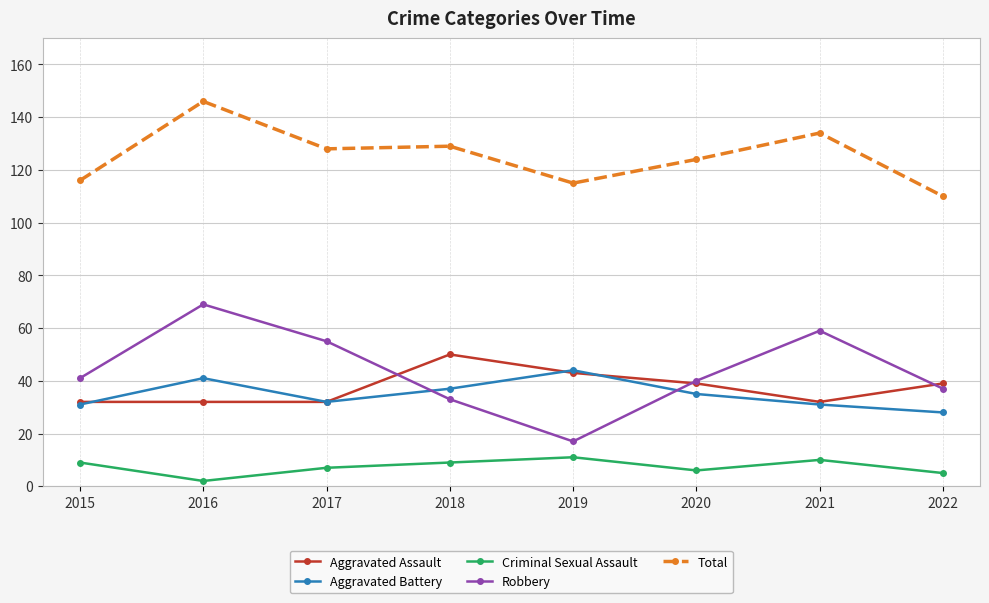

What is the value of the Aggravated Assault point at the 1st from the left?

32